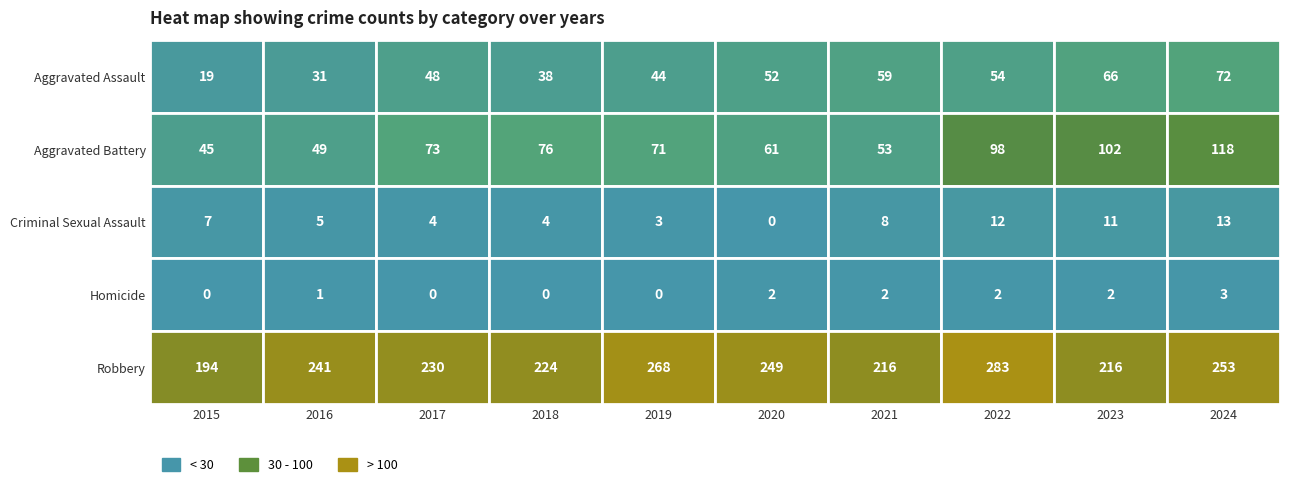

What is the difference between the maximum and minimum values in the Homicide series?

3